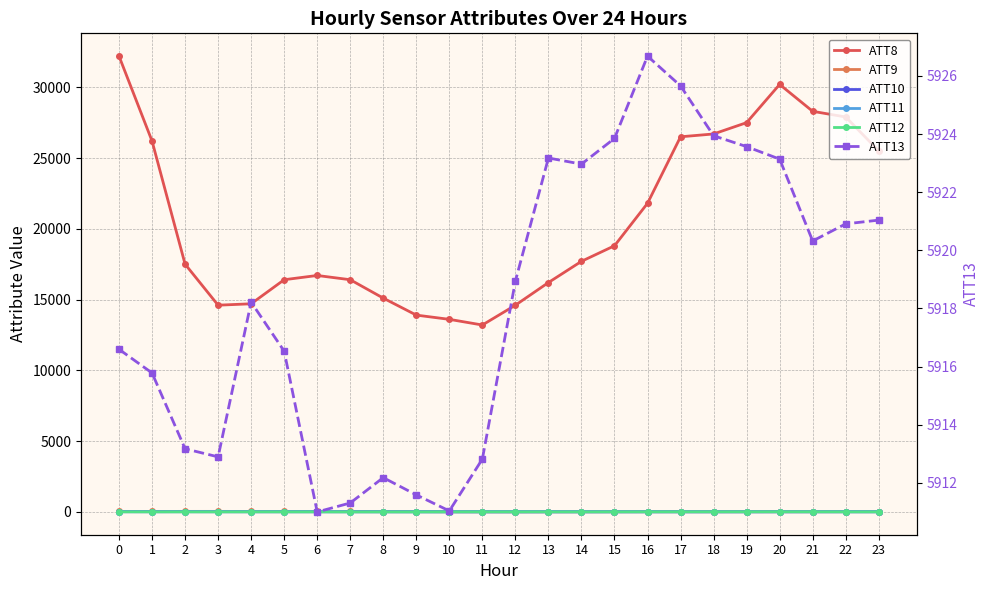

What is the minimum value shown in the chart?

-8.4